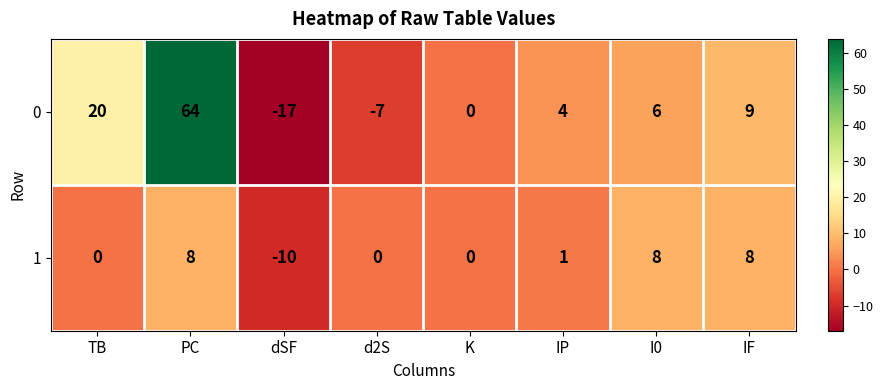

What is the sum of all 0 values?

79